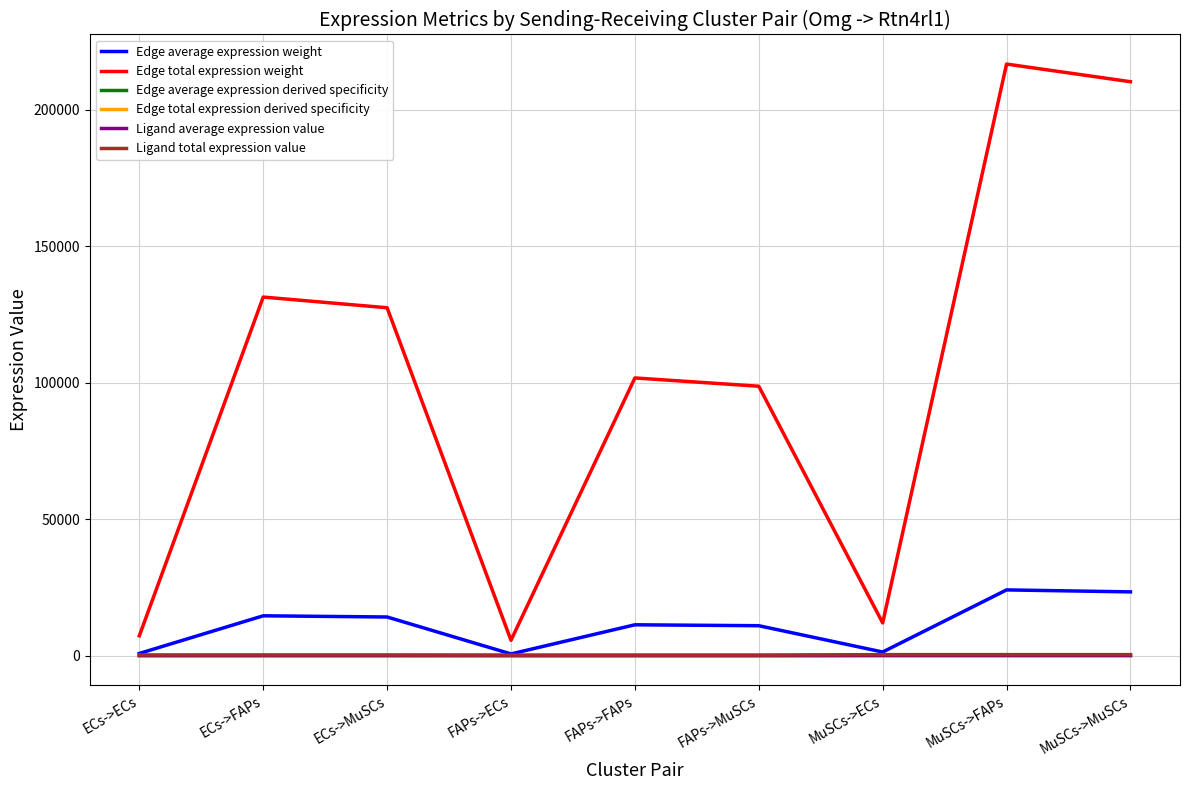

What is the average value of the Edge total expression weight series?

101212.7